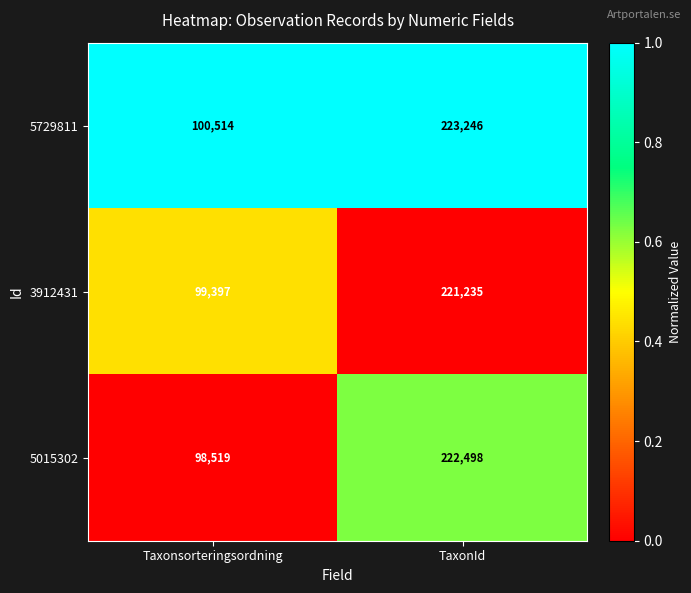

At which category is the sum across all series the highest?

TaxonId